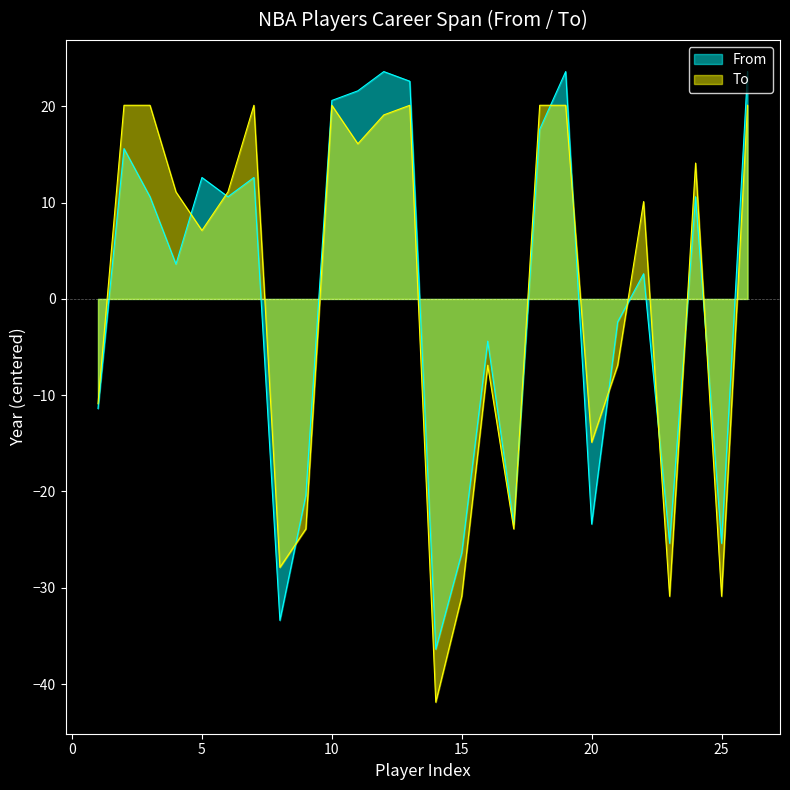

Rank the series at 1 from lowest to highest value.

From, To